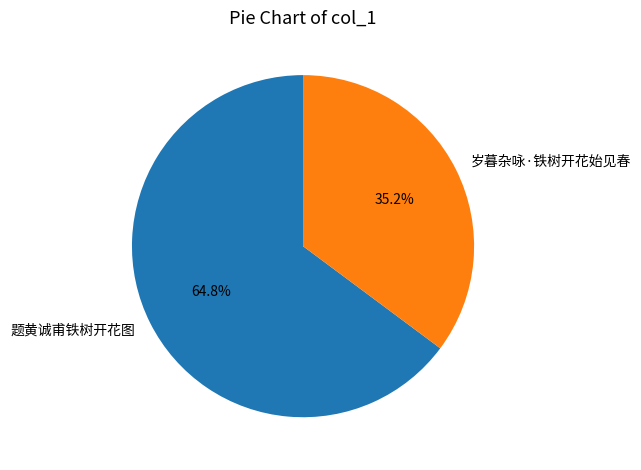

Is there a majority slice in this chart?

Yes